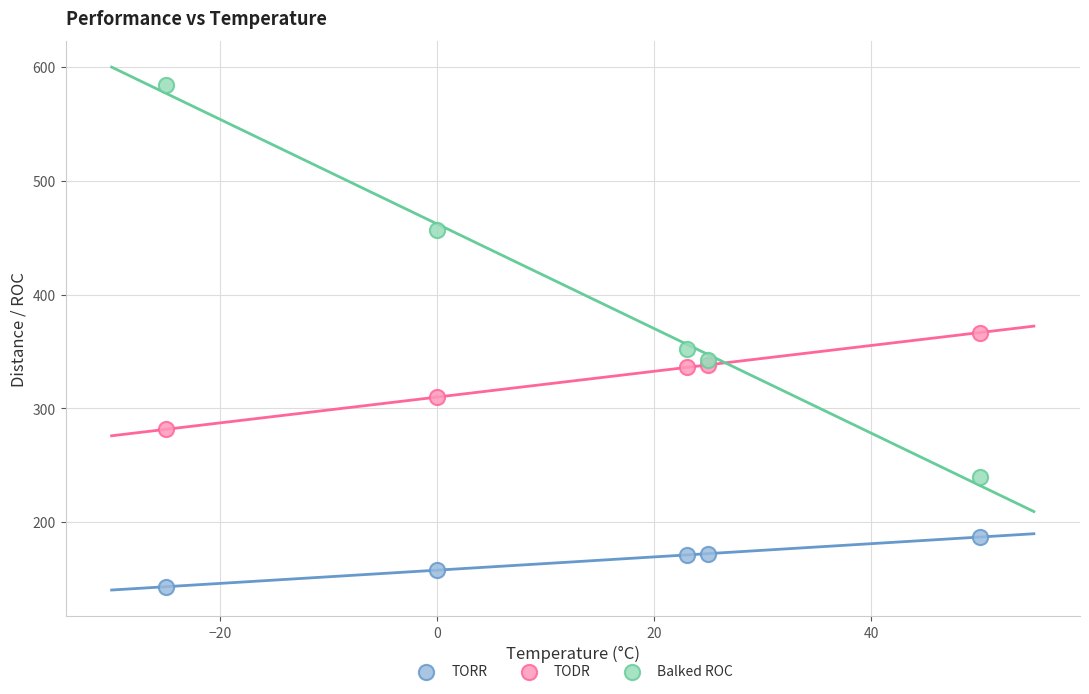

Which series contains the highest Y value?

Balked ROC